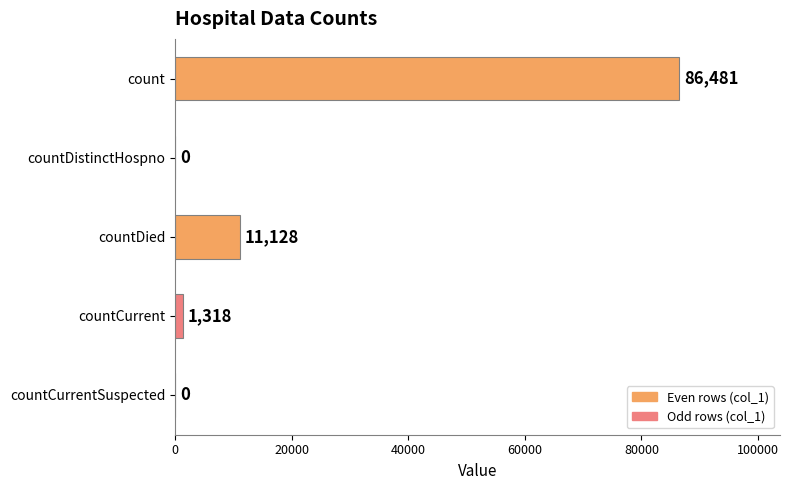

Where is the data nearest to the value 43240?

countDied